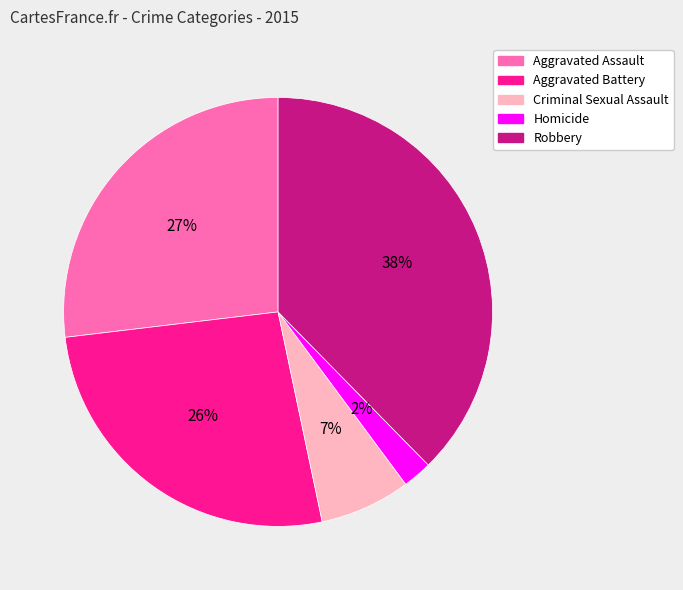

Is it true that Aggravated Battery is 26% of the pie?

True